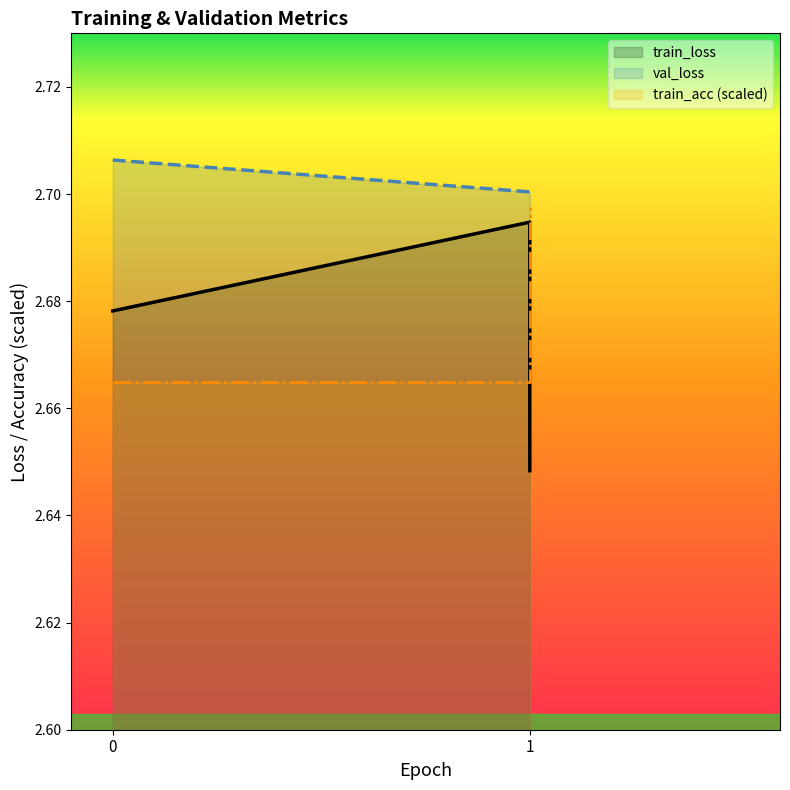

Which has a higher value, epoch 1 step 149 or epoch 0 step 49?

epoch 0 step 49